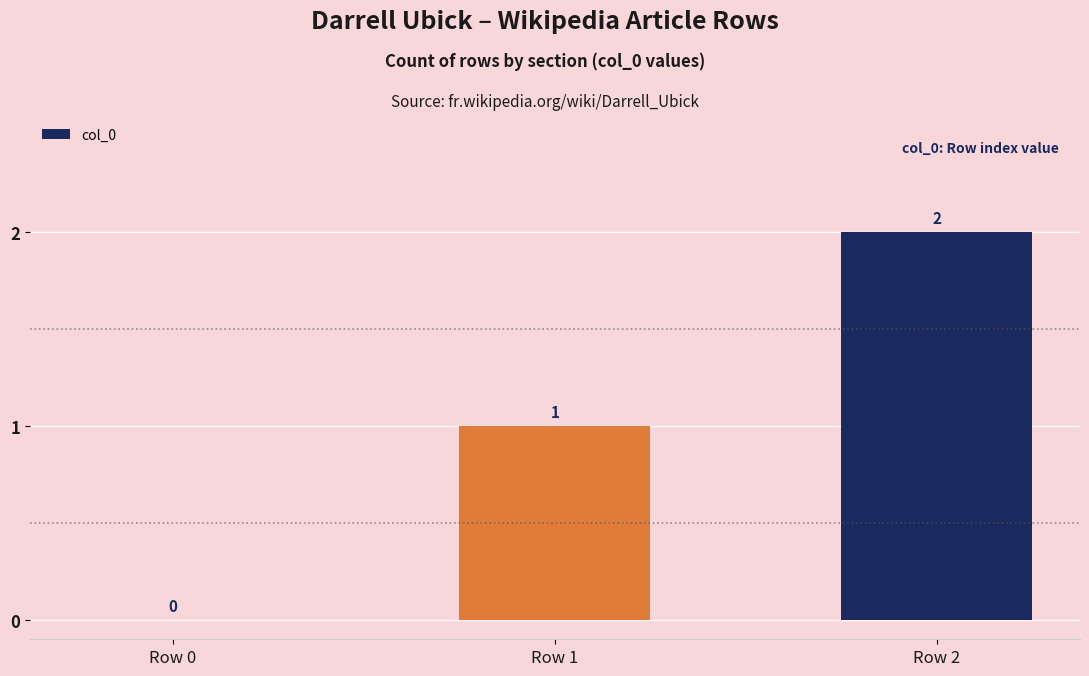

What is the change in value from Row 1 to Row 2?

+1